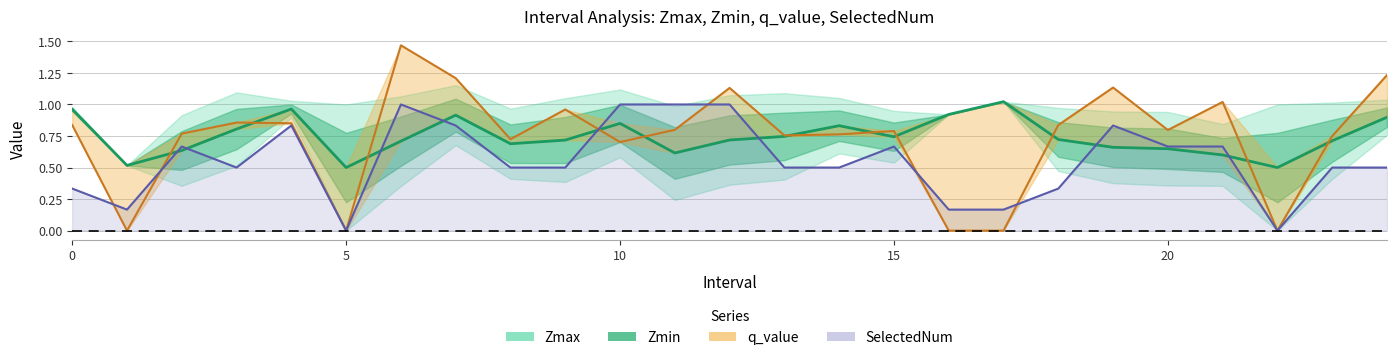

How many interior local peaks does the SelectedNum series have?

5